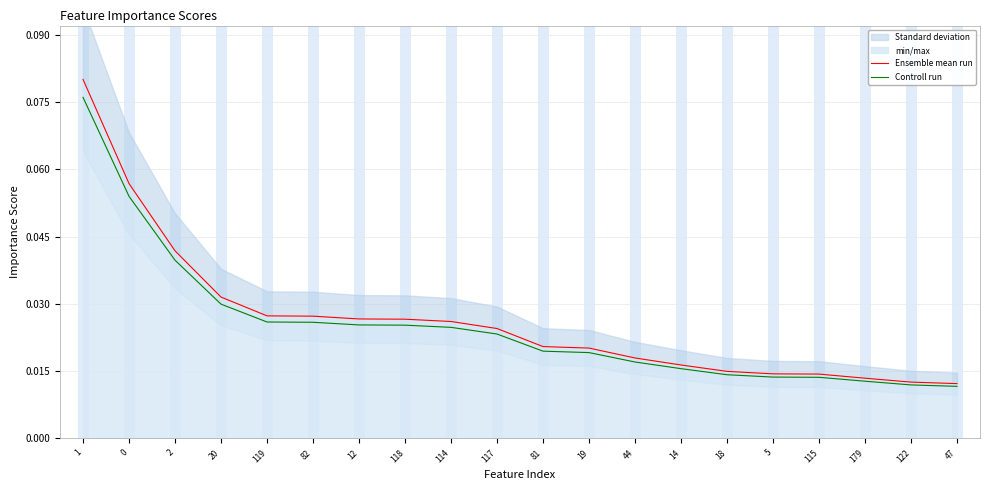

At which category is the sum across all series the highest?

1